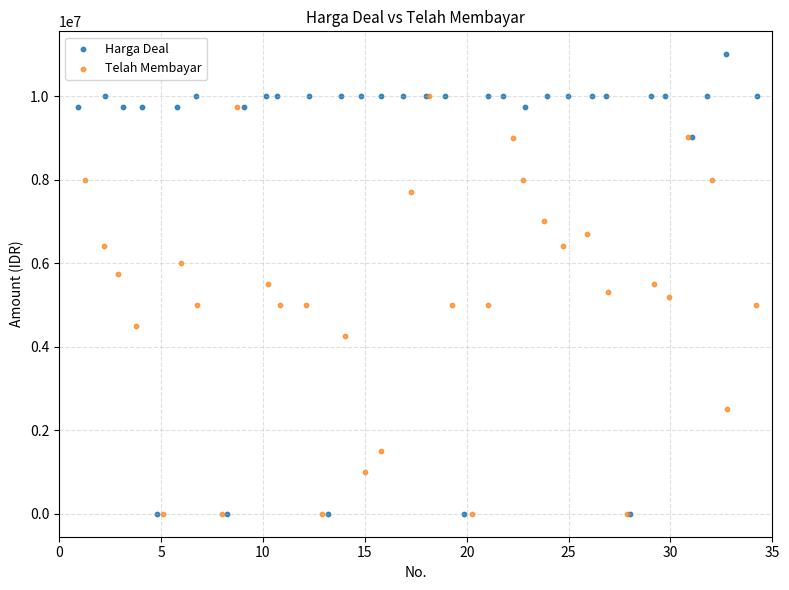

Which series reaches the maximum Y coordinate?

Harga Deal